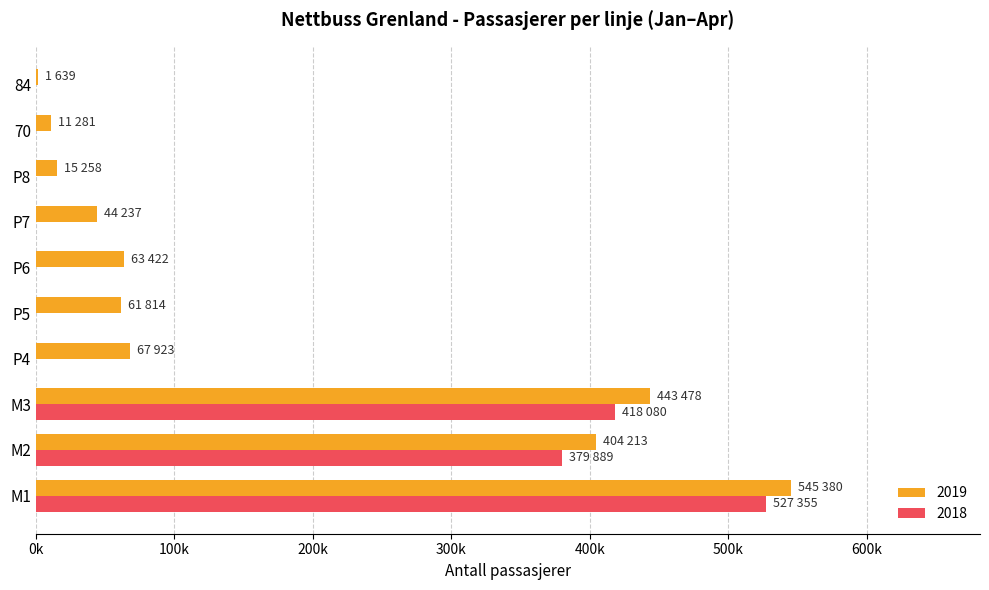

What are all the series names shown in the legend?

2019, 2018